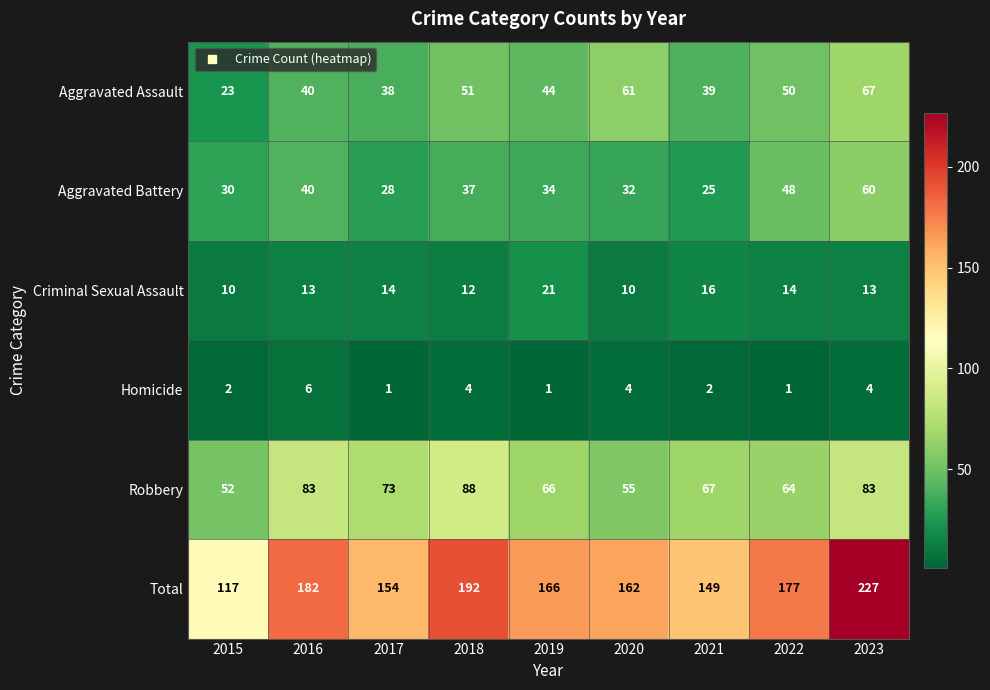

At which category is the sum across all series the highest?

2023